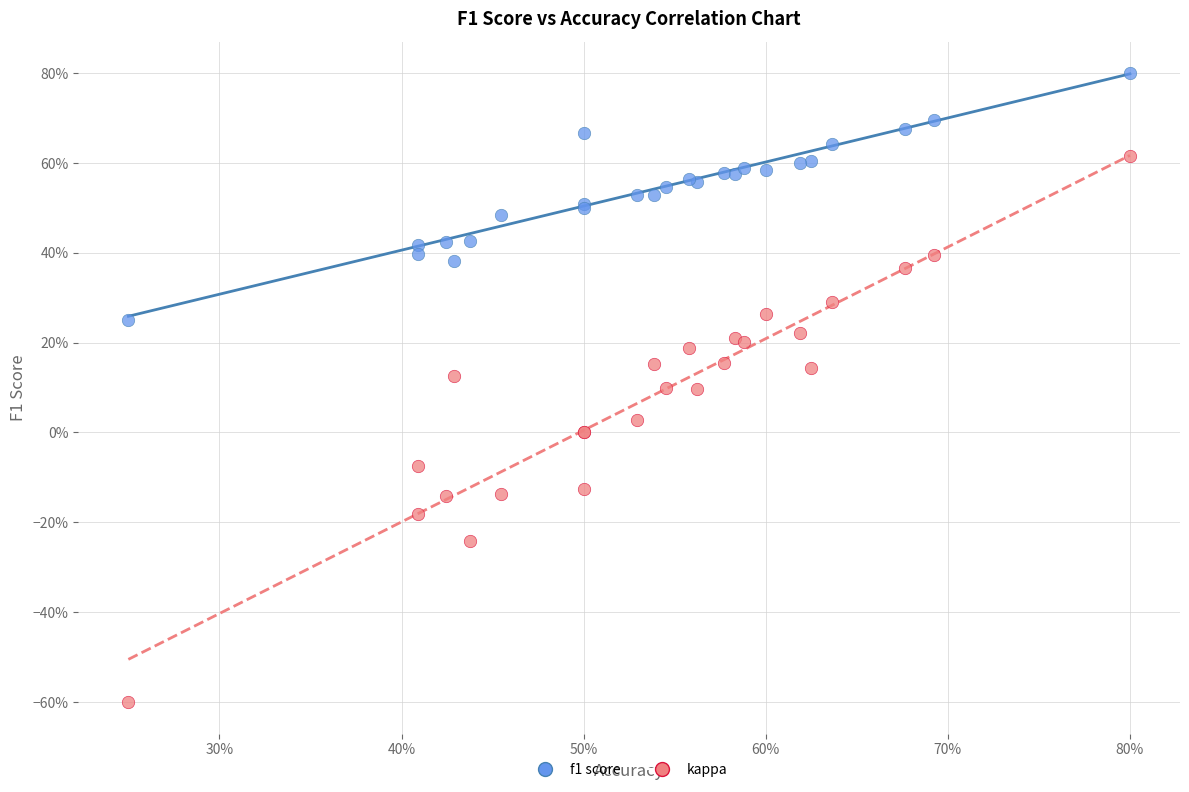

Which series contains the highest Y value?

f1 score